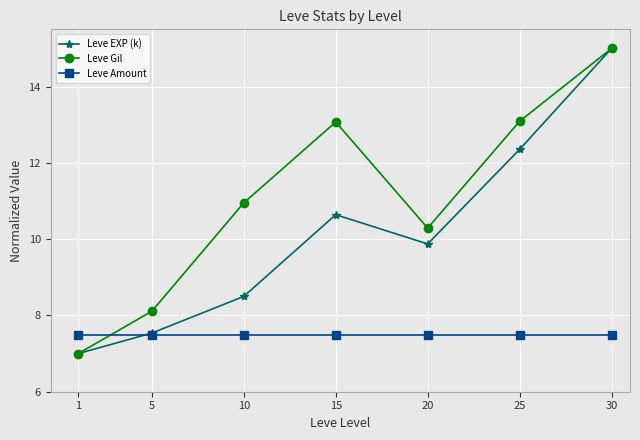

What is the difference between the maximum and minimum values in the Leve EXP (k) series?

8.0